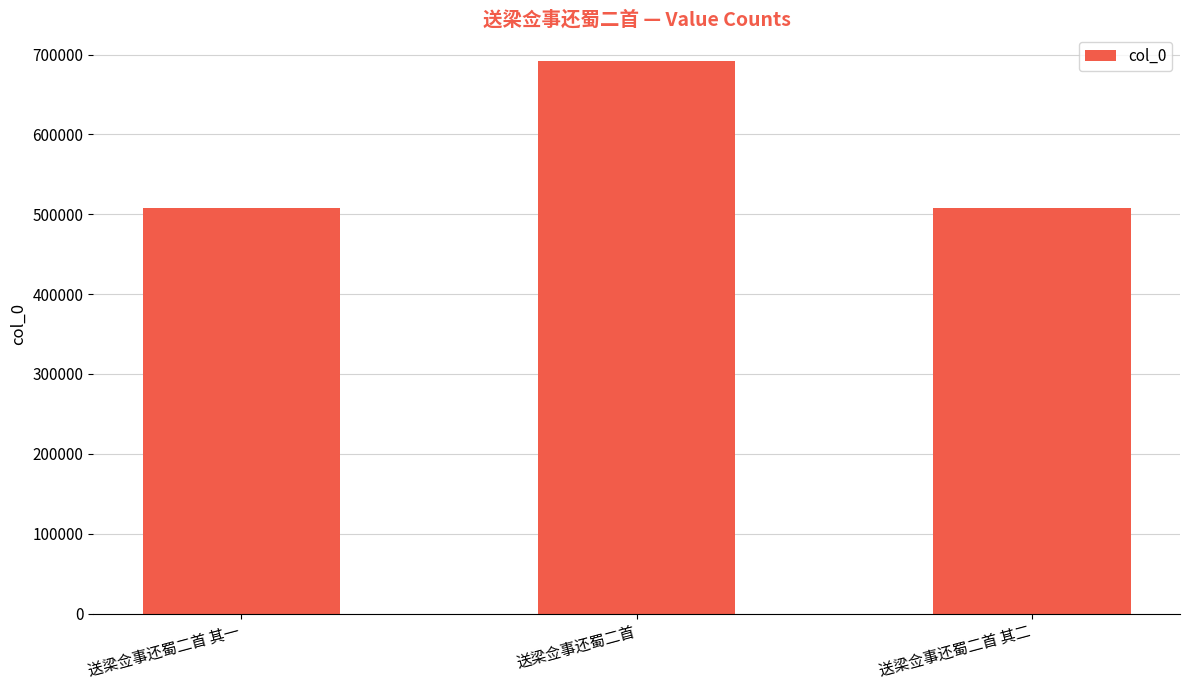

What is the average value?

568861